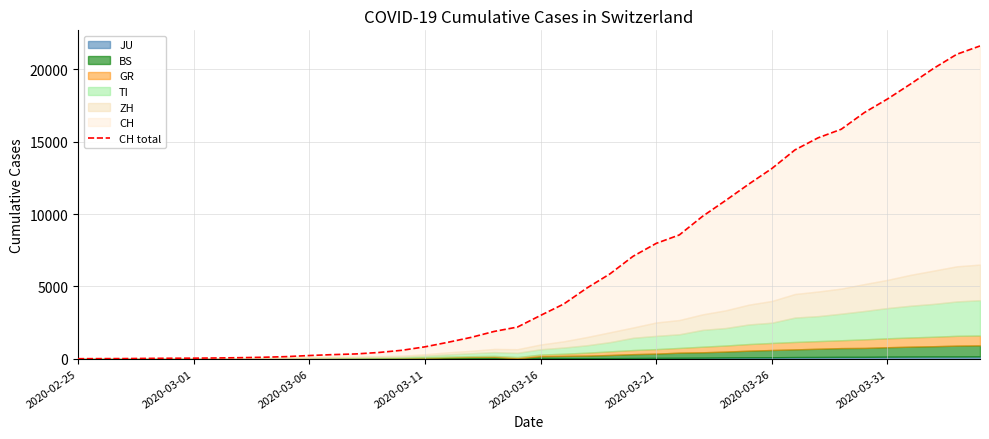

How many values are above zero?

39